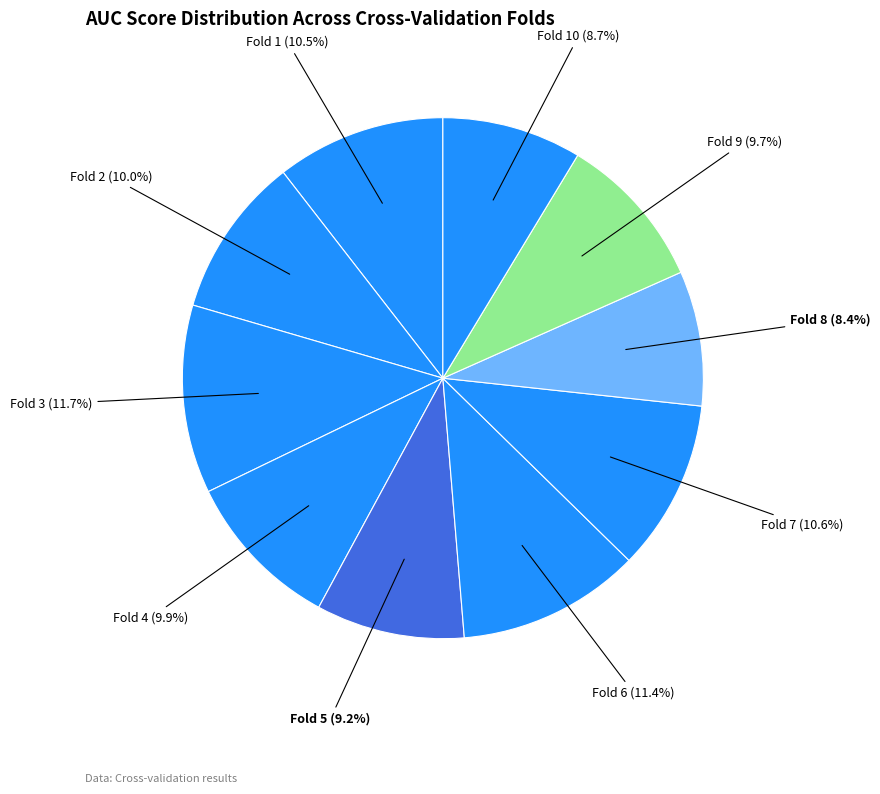

What percentage is NOT represented by Fold 9?

90.3%